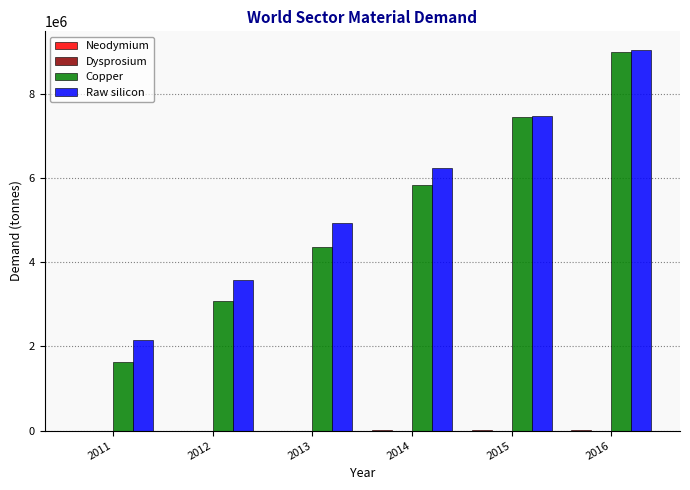

What is the sum of all Copper values?

31354437.5